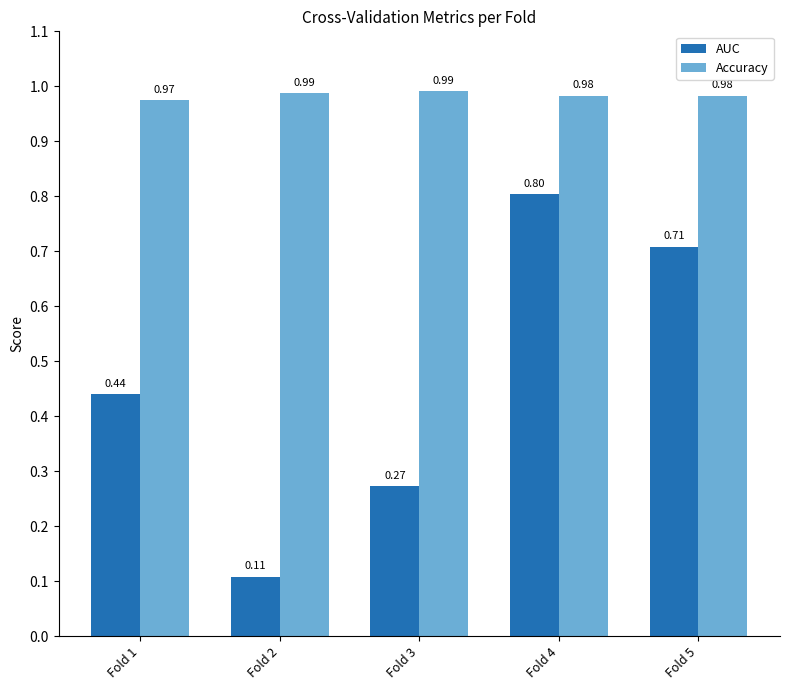

List the labels in order of AUC value, largest first.

Fold 4, Fold 5, Fold 1, Fold 3, Fold 2